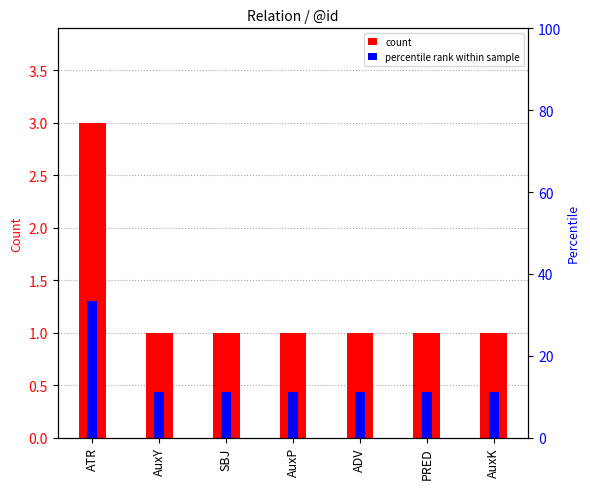

Is the value of percentile rank within sample at ATR greater than the value of count at ADV?

Yes